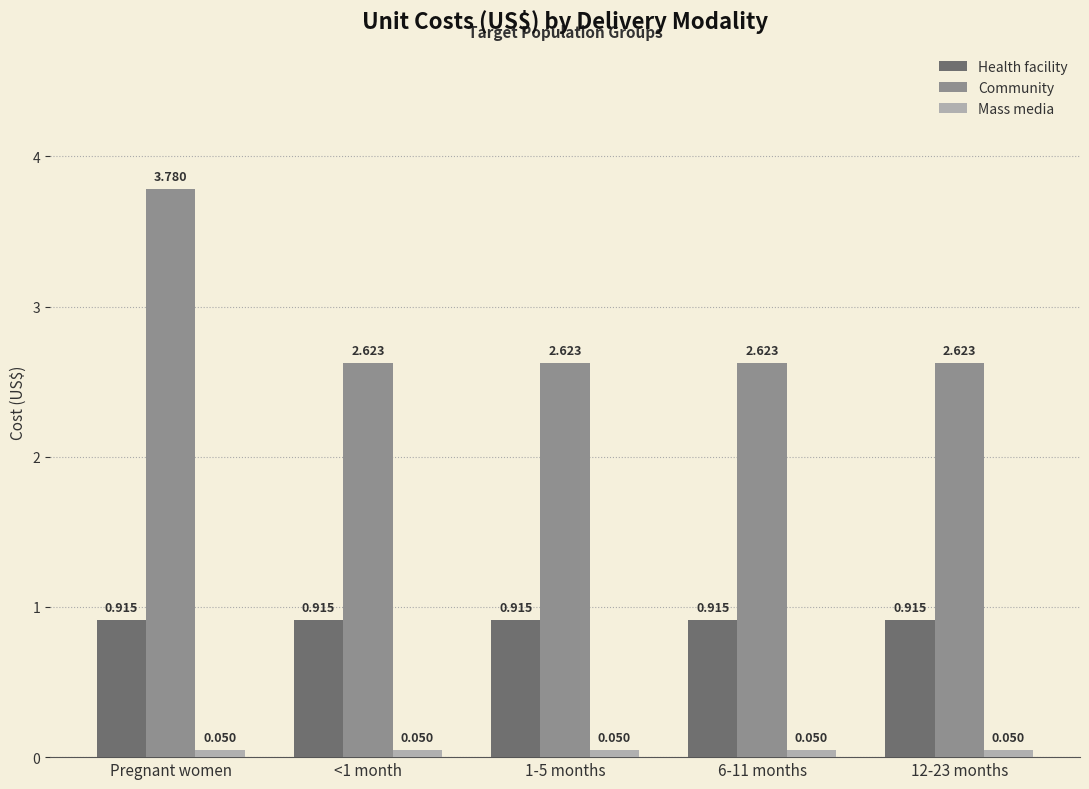

Which series has the largest range (max minus min)?

Community